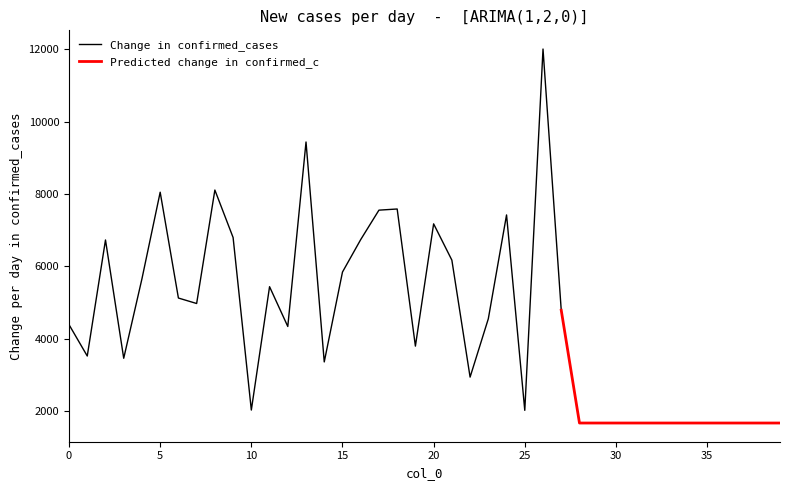

The col_1 series shows 54 at 31. True or false?

False